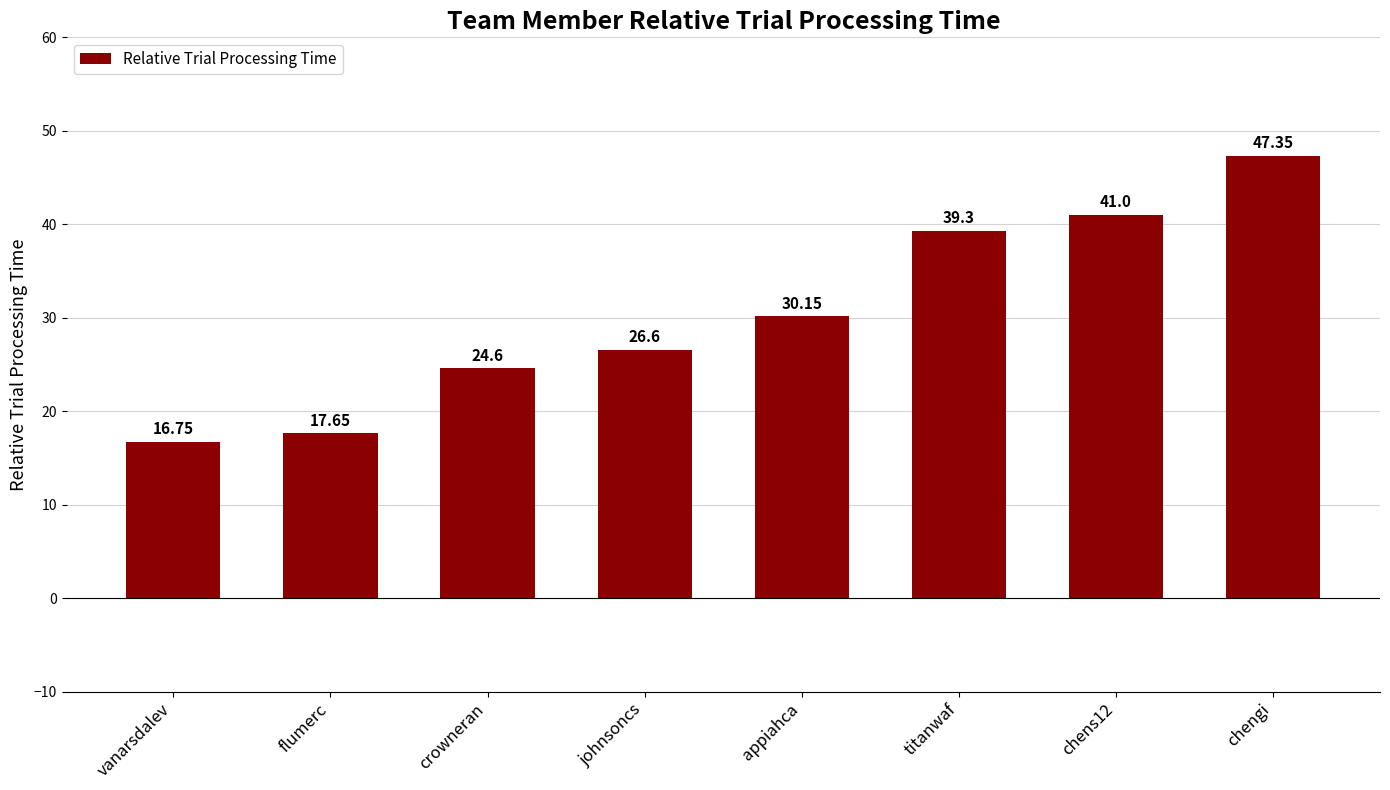

Which label corresponds to the largest value in the chart?

chengi